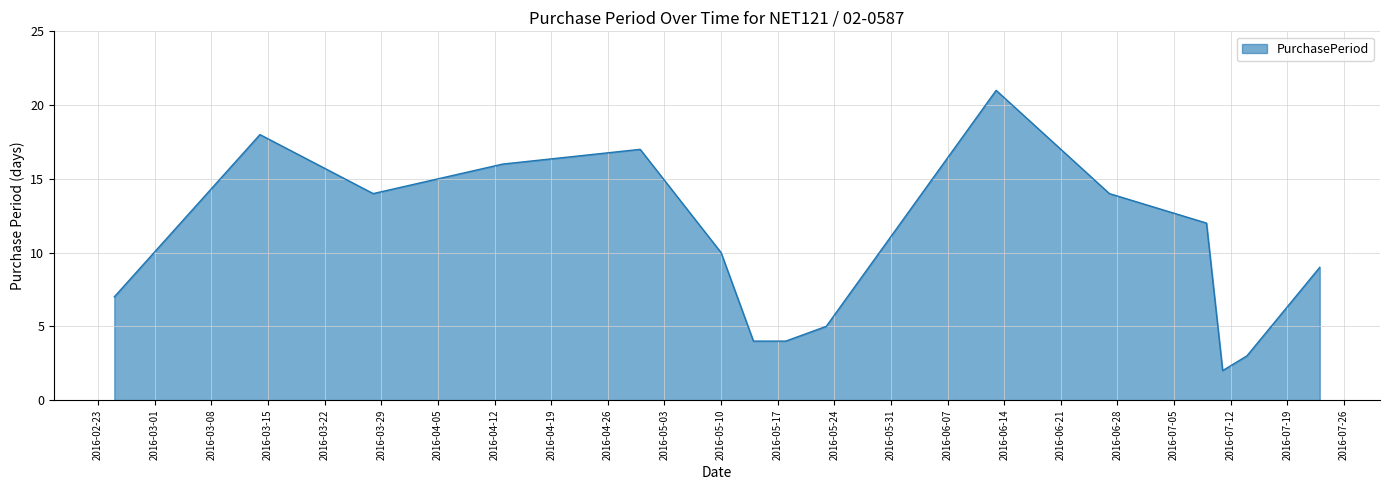

What is the sum of all values?

156